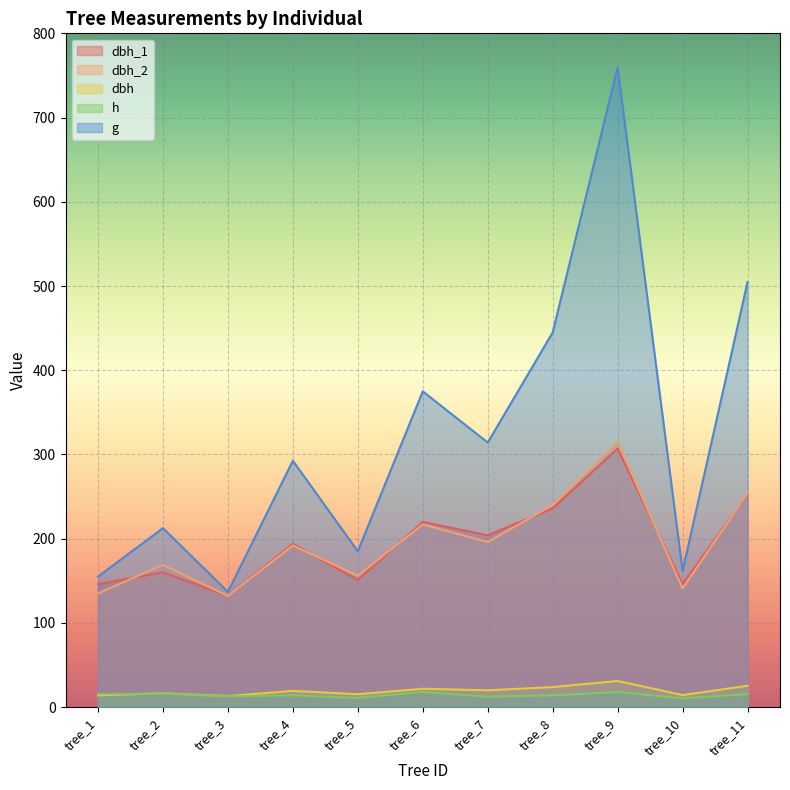

Which series has the largest total across all categories?

g